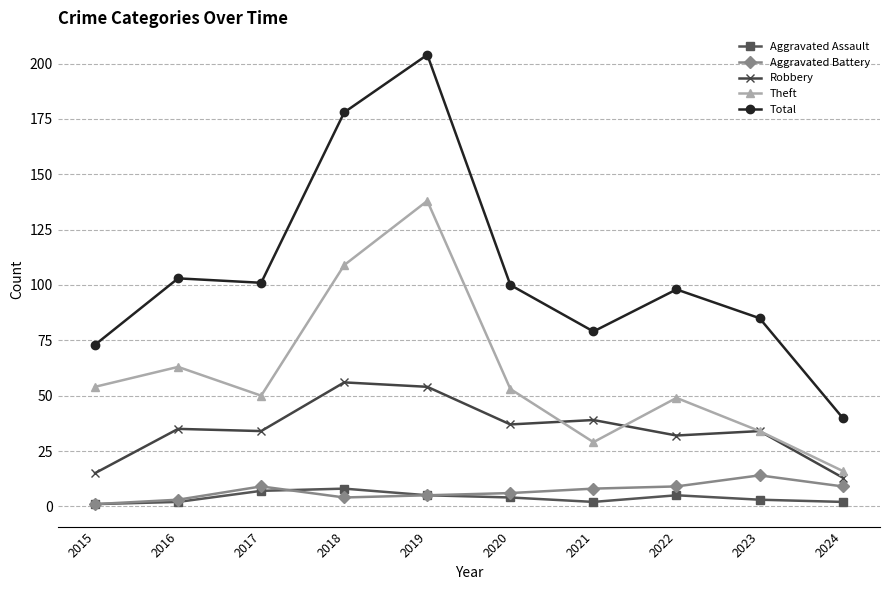

In Robbery, how many points are lower than both neighbors (excluding endpoints)?

3